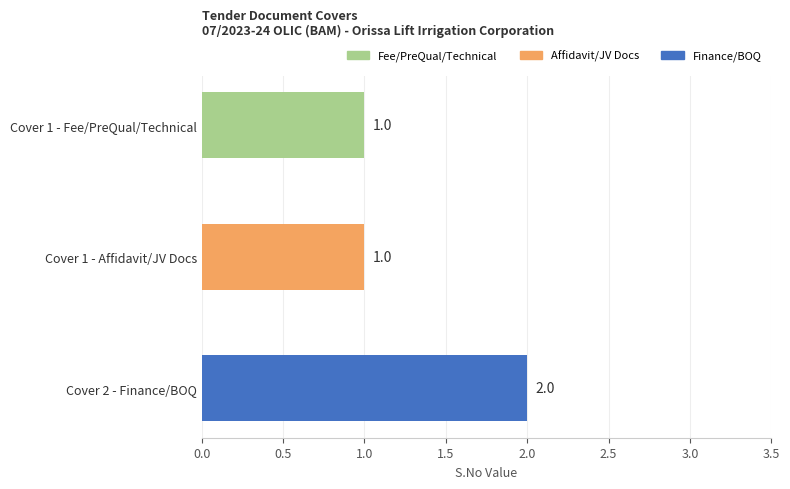

What is the label of the 1st bar from the bottom?

Cover 2 - Finance/BOQ